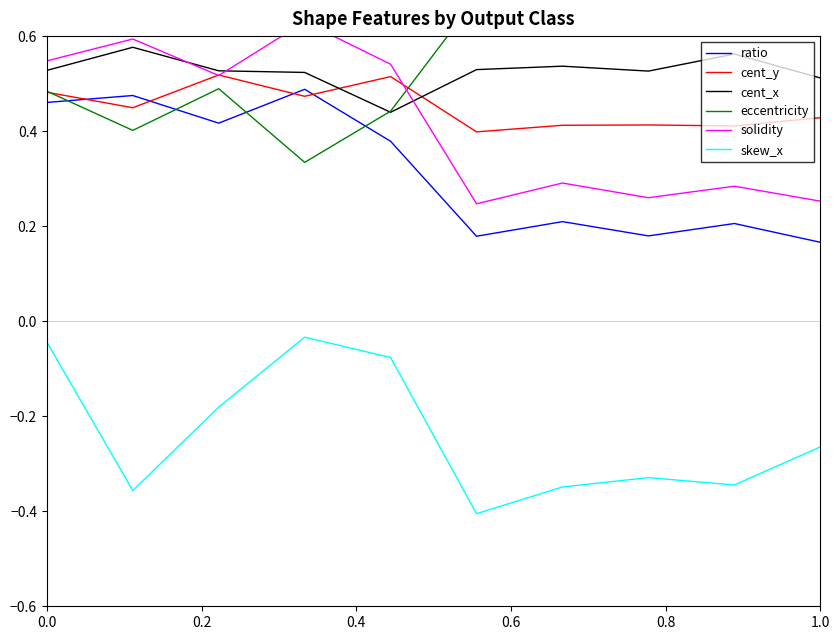

True or false: ratio and cent_x intersect in this chart.

False